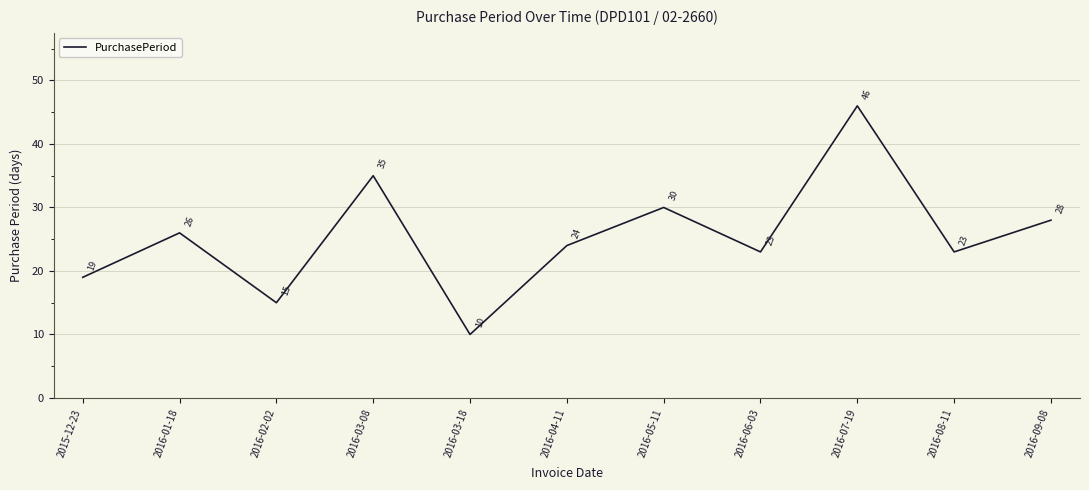

Reading left to right, extract all data points from this chart.

19	26	15	35	10	24	30	23	46	23	28